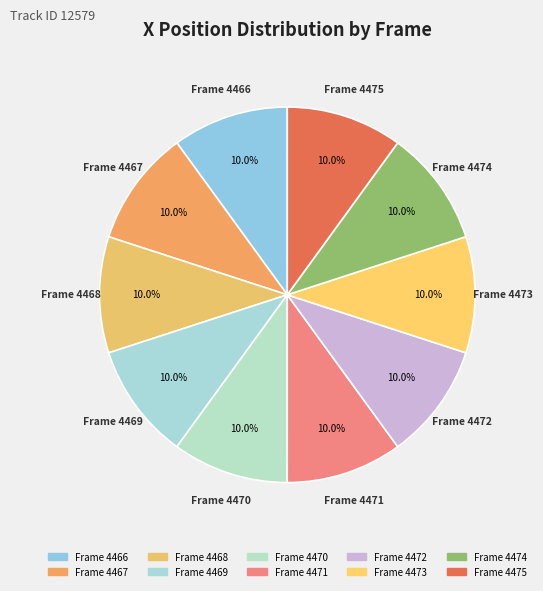

Which slice is the smallest?

4469